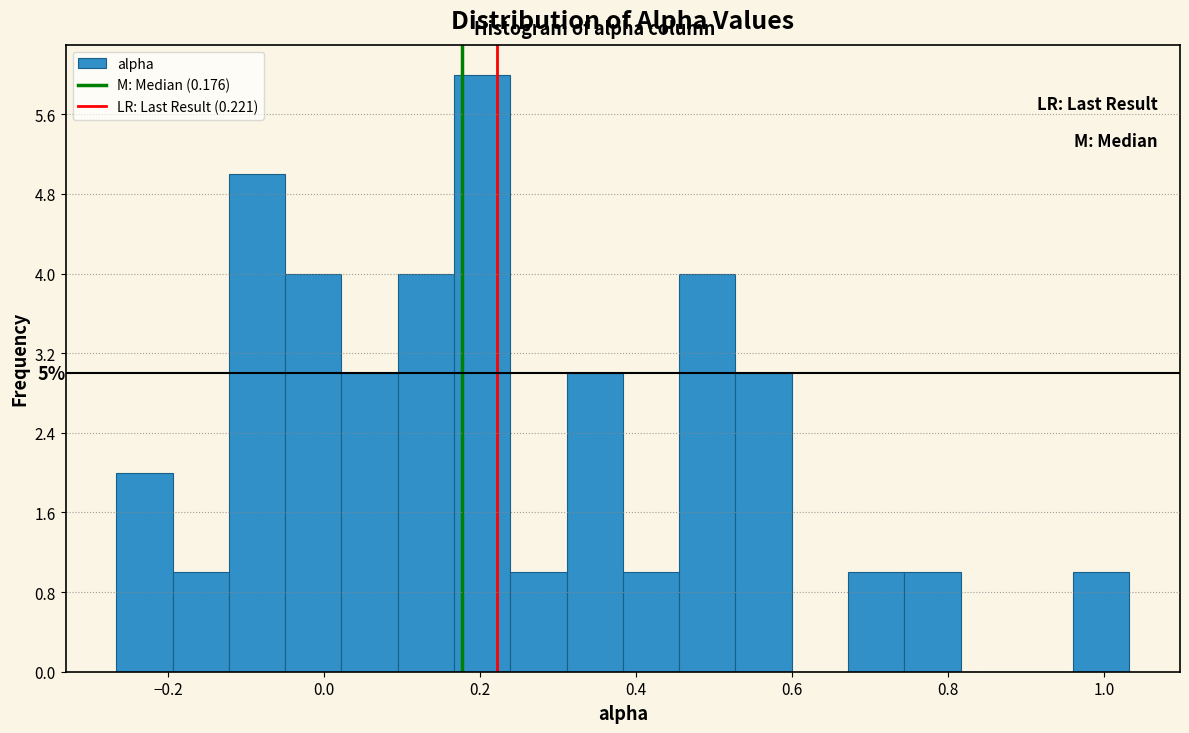

Around what value on the x-axis is the tallest bar? Give the approximate position of its centre, as read against the axis.

0.20